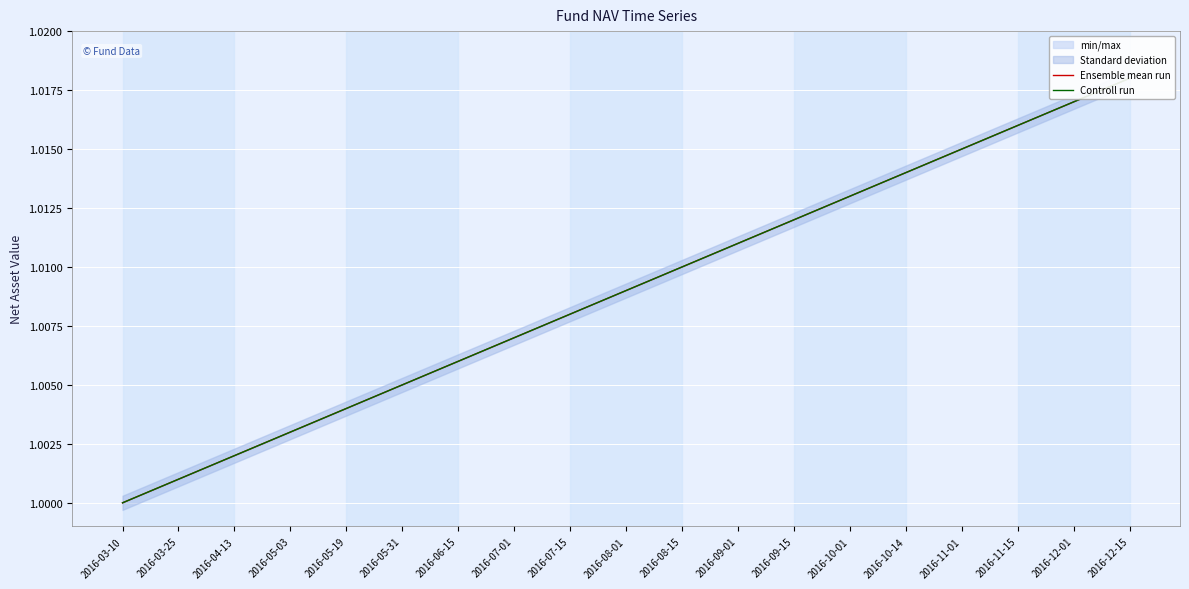

True or false: Ensemble mean run has more than 1 interior local peaks.

False